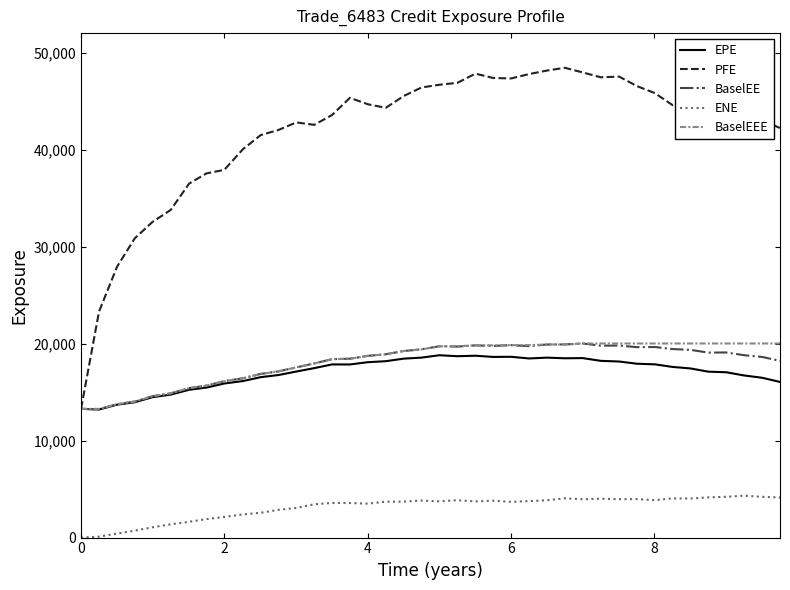

At how many categories does at least one series exceed 4398?

40